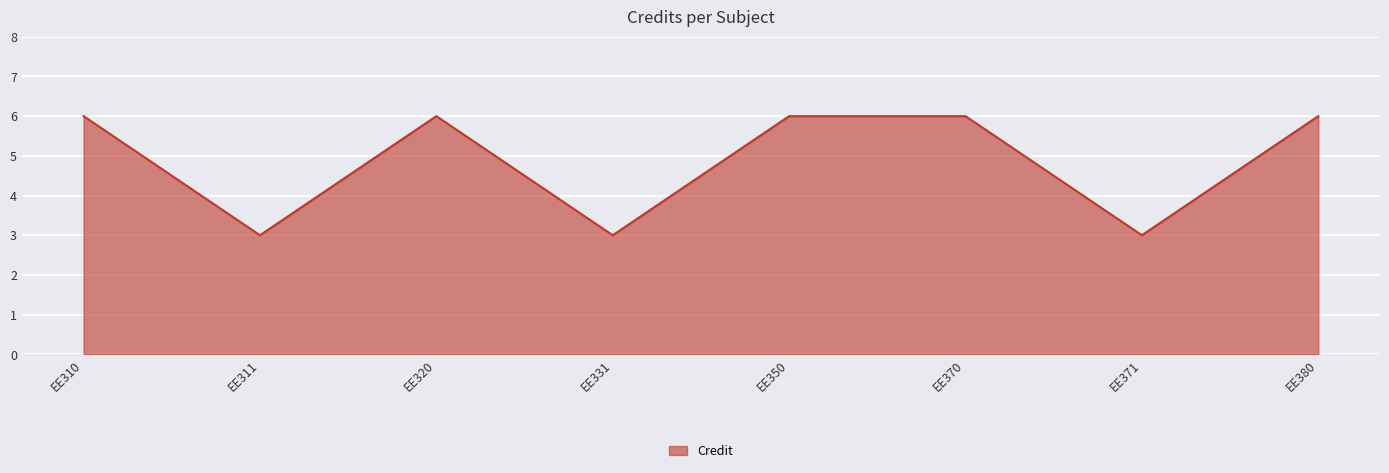

Where is the first local minimum?

EE311